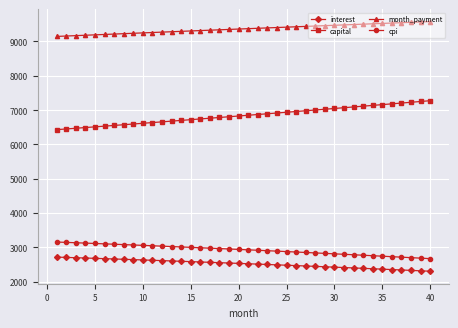

Rank the series by their maximum value, from lowest to highest.

interest, cpi, capital, month_payment